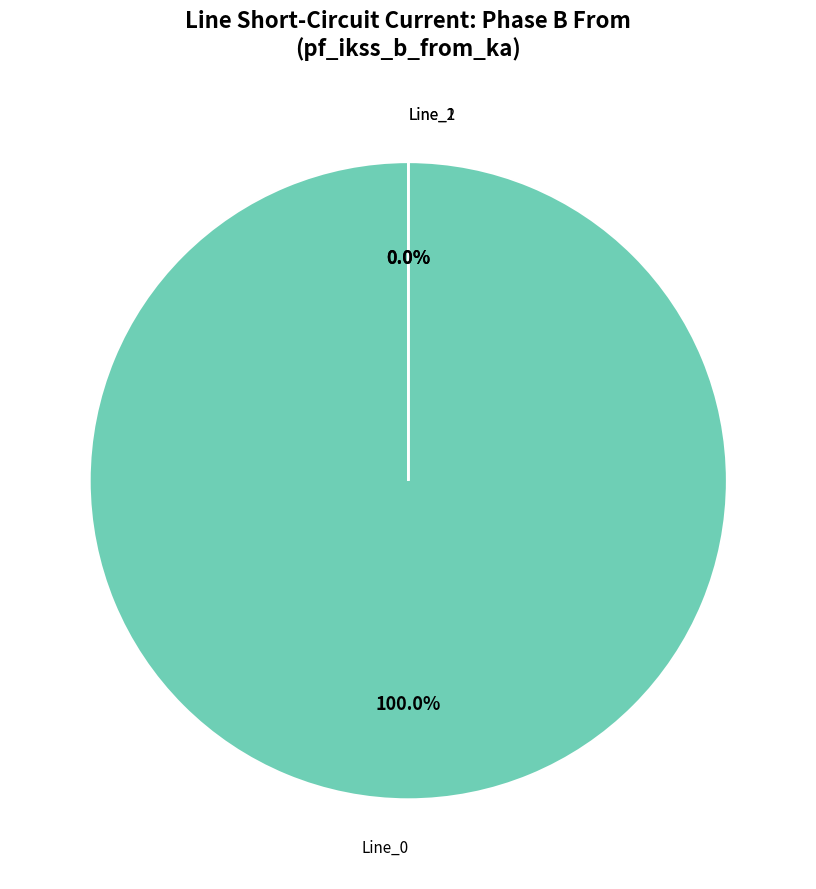

Count the number of slices in the pie.

3